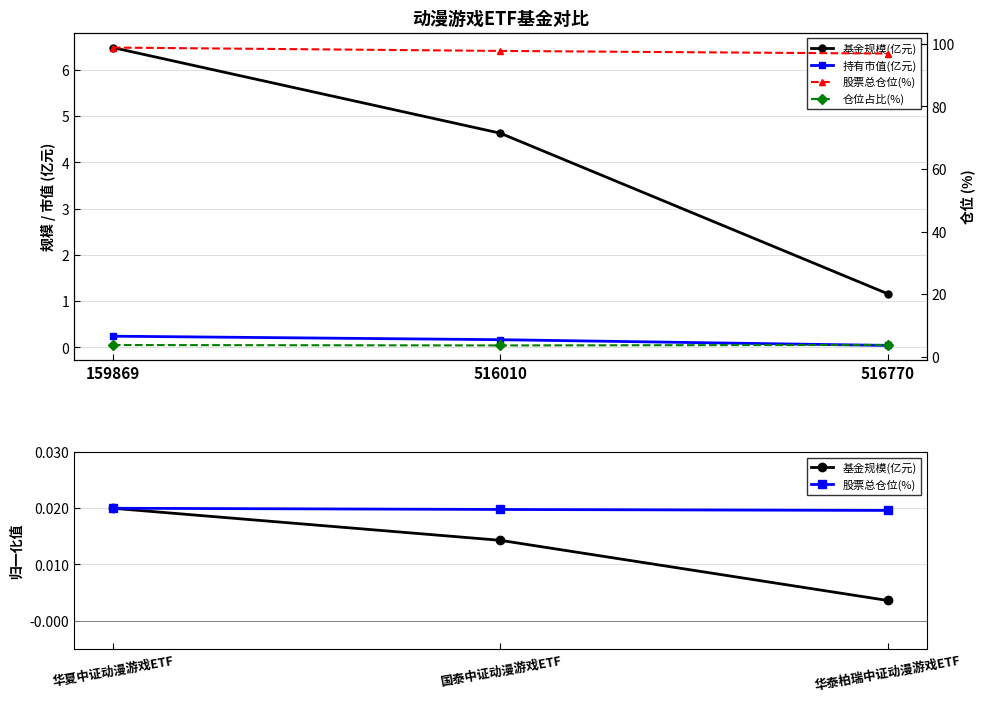

Which series has the largest total across all categories?

股票总仓位(%)